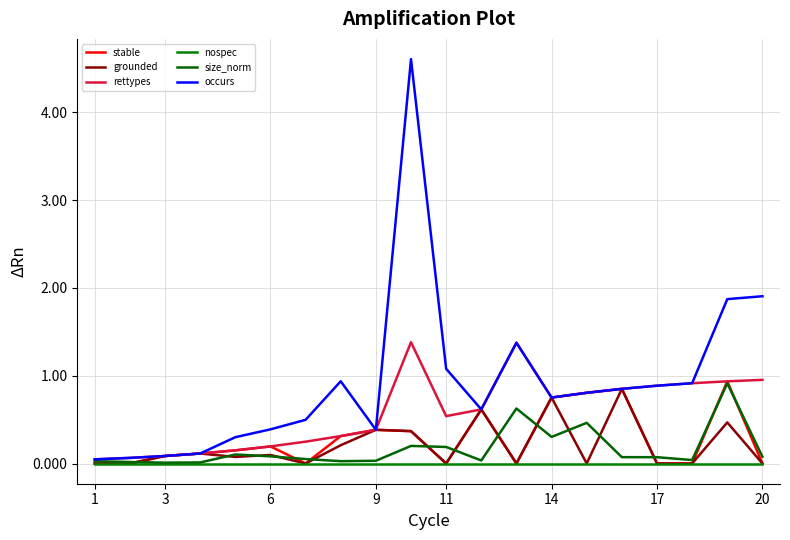

True or false: stable and rettypes intersect in this chart.

False